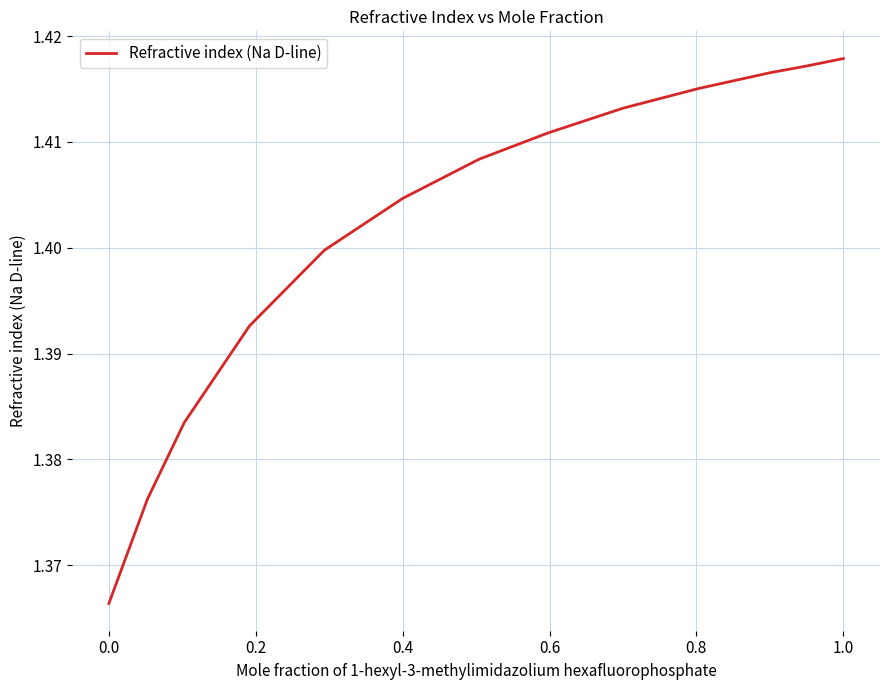

Which label corresponds to the largest value in the chart?

1.0